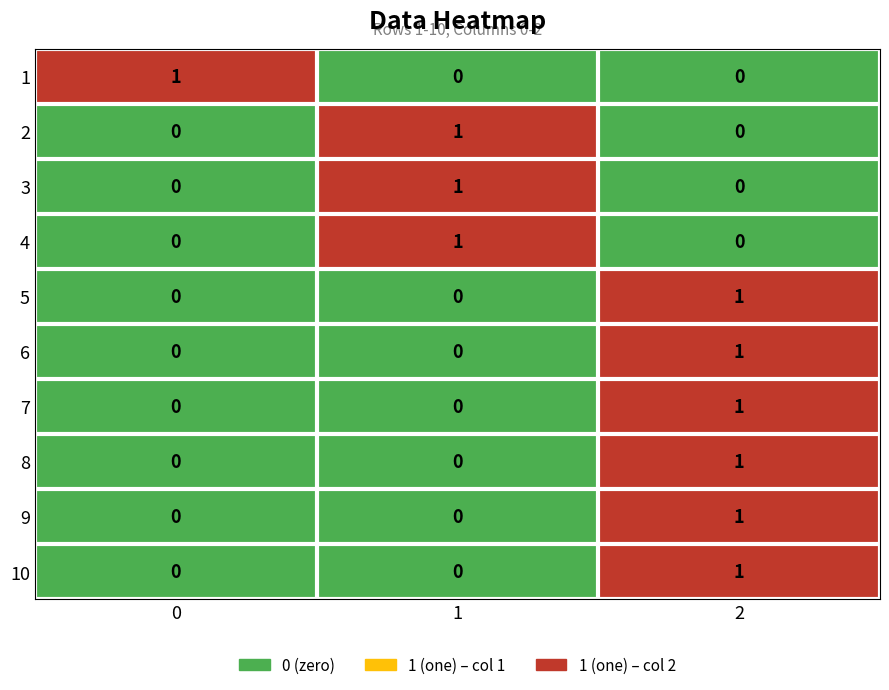

Reading right to left, extract all data points from this chart.

1: 0	0	1
2: 0	1	0
3: 0	1	0
4: 0	1	0
5: 1	0	0
6: 1	0	0
7: 1	0	0
8: 1	0	0
9: 1	0	0
10: 1	0	0